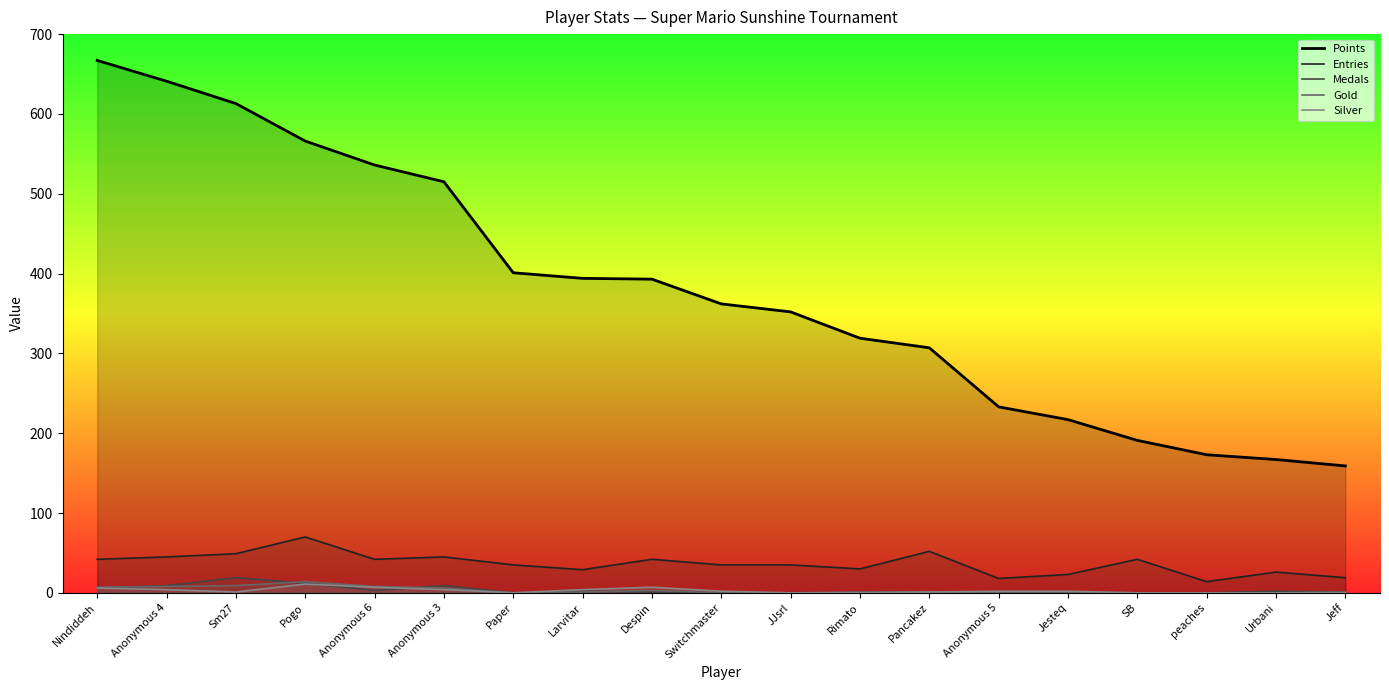

What is the label of the 11th point from the left?

JJsrl